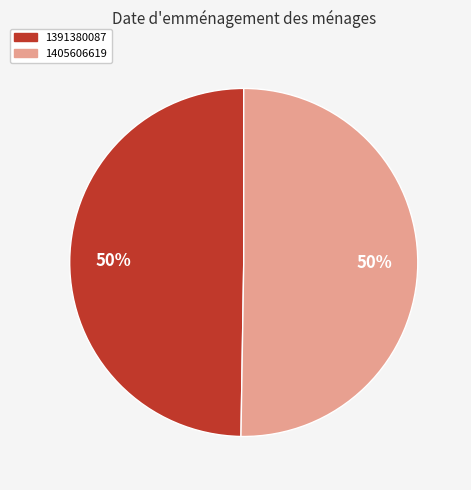

Count the number of slices in the pie.

2